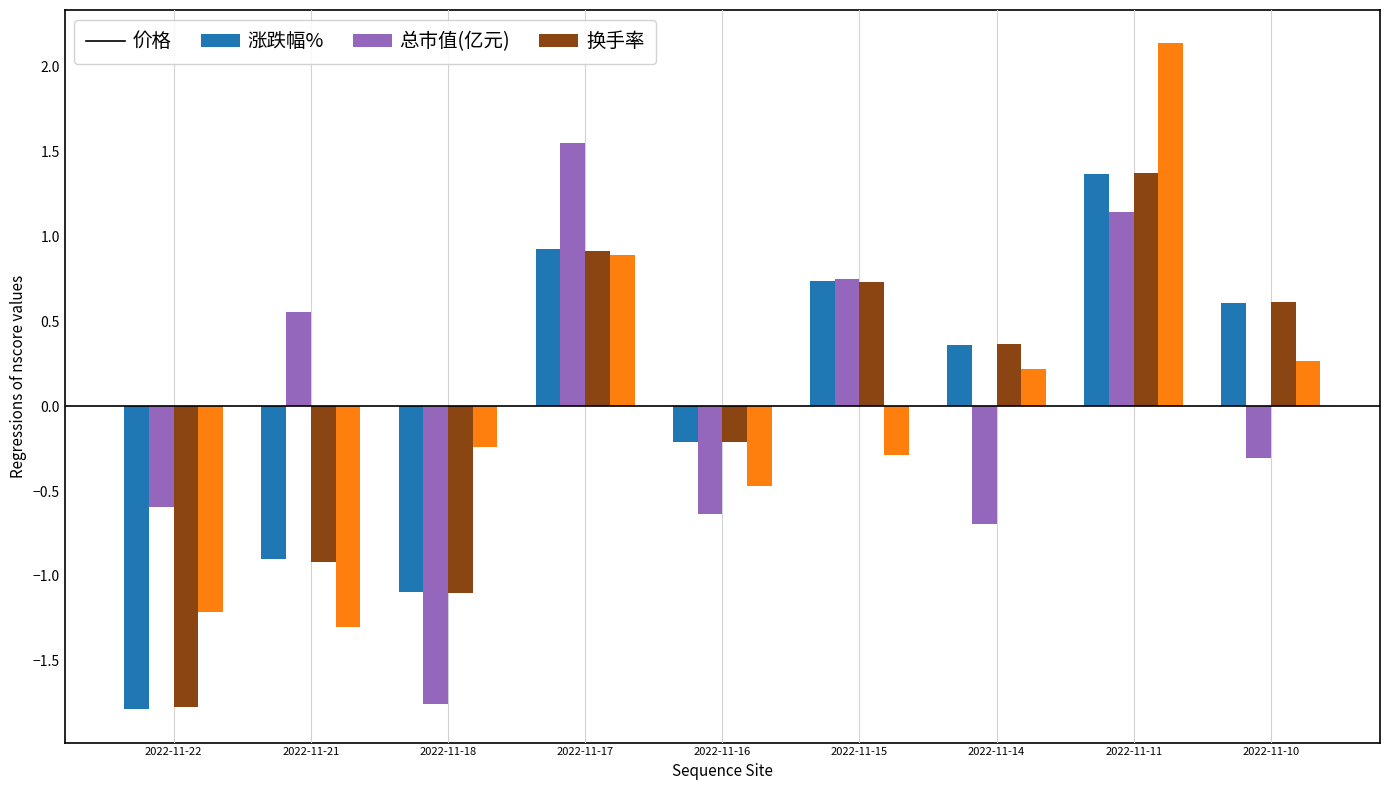

The value of 总市值(亿元) at 2022-11-11 is 1.4. True or false?

True